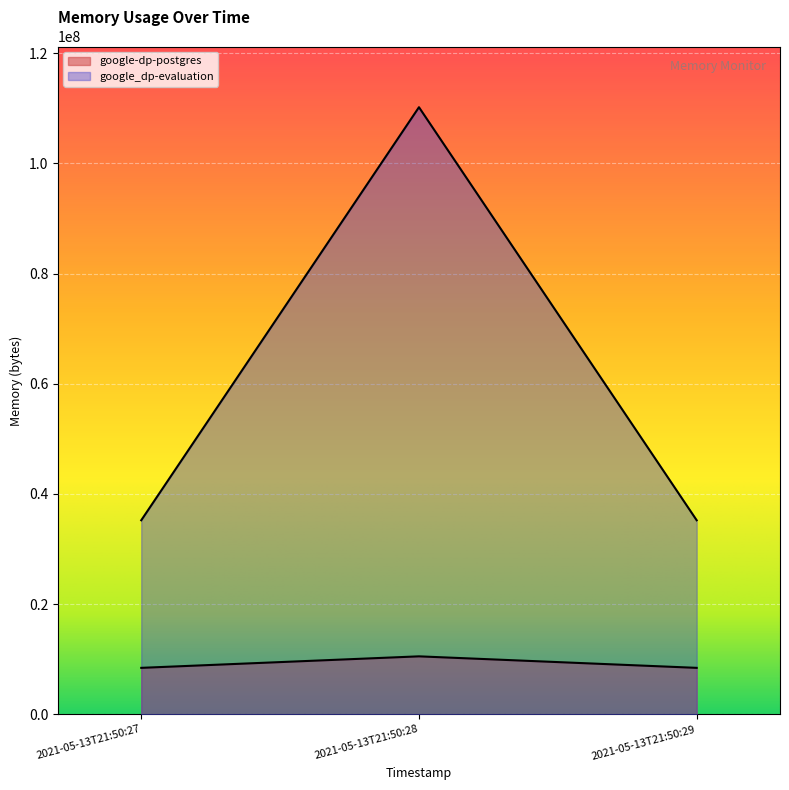

Which has a higher value, 2021-05-13T21:50:28 or 2021-05-13T21:50:29?

2021-05-13T21:50:28